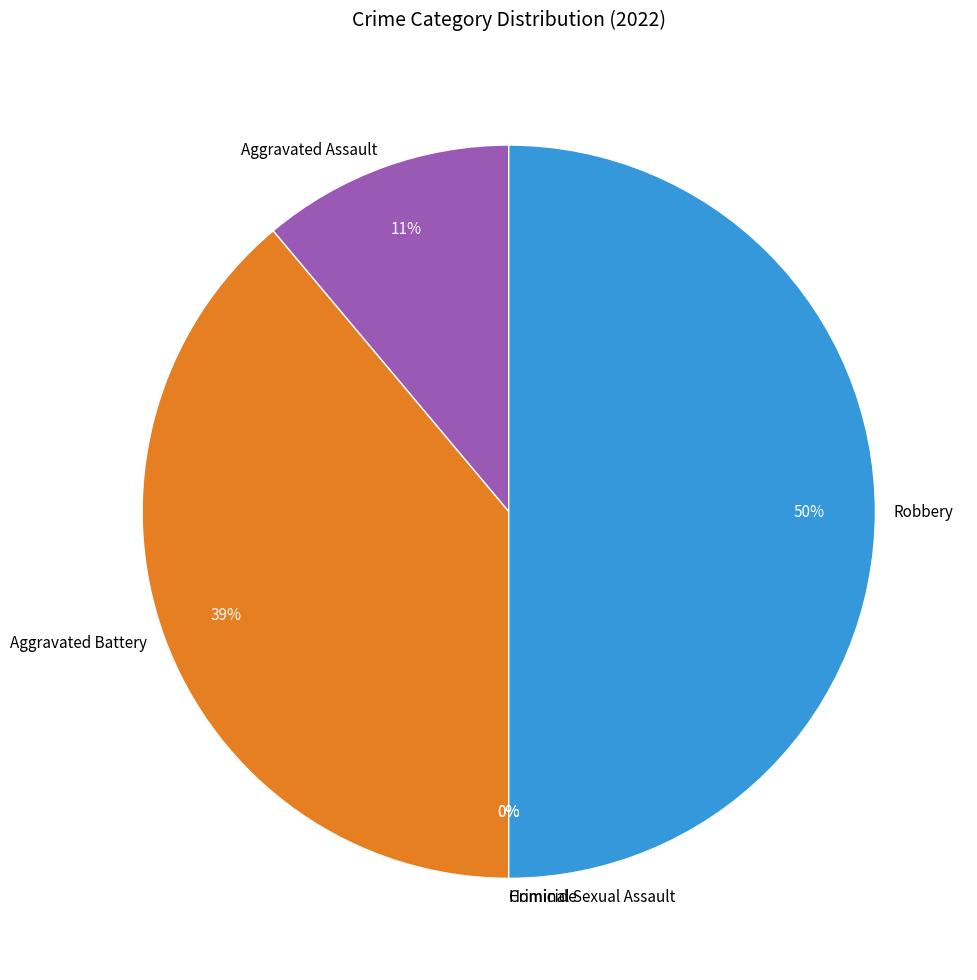

Rank the categories by value from highest to lowest.

Robbery, Aggravated Battery, Aggravated Assault, Criminal Sexual Assault, Homicide